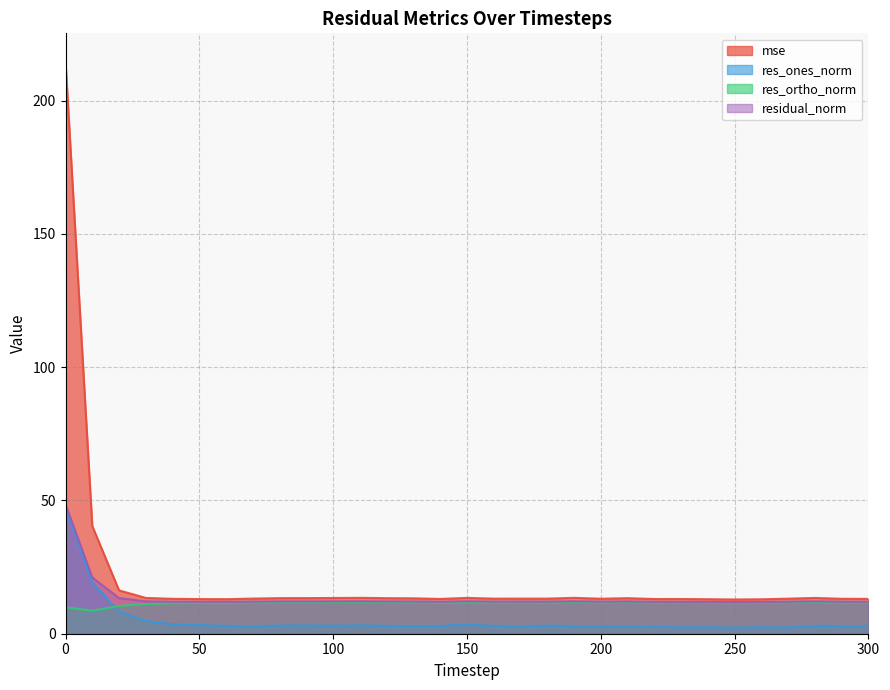

At 50, list the series in order from smallest to largest.

res_ones_norm, res_ortho_norm, residual_norm, mse